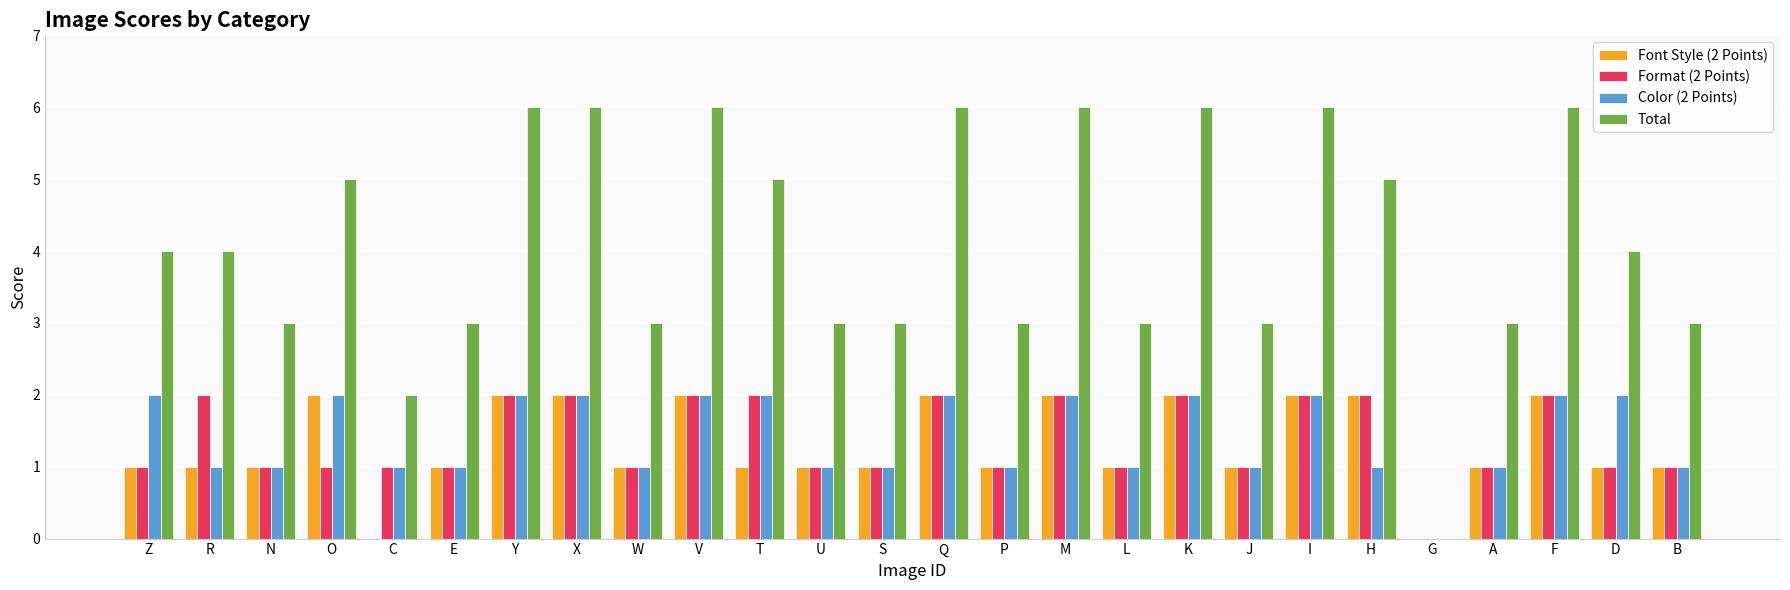

What is the difference between the Total values at P and R?

1